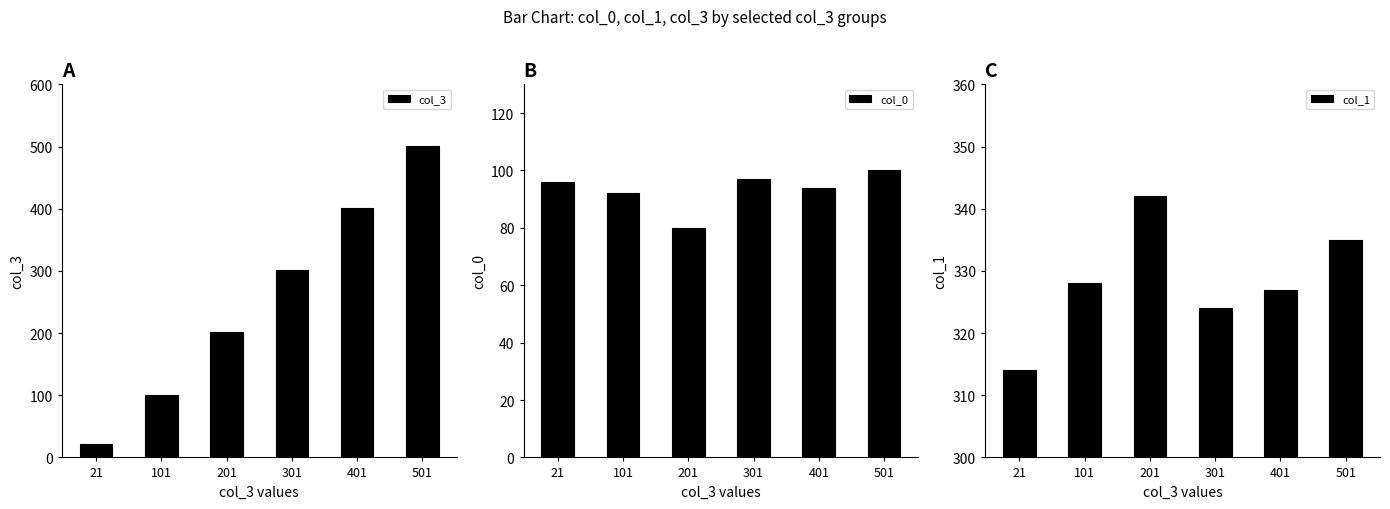

What is the difference between the maximum and second lowest values in the col_0 series?

8